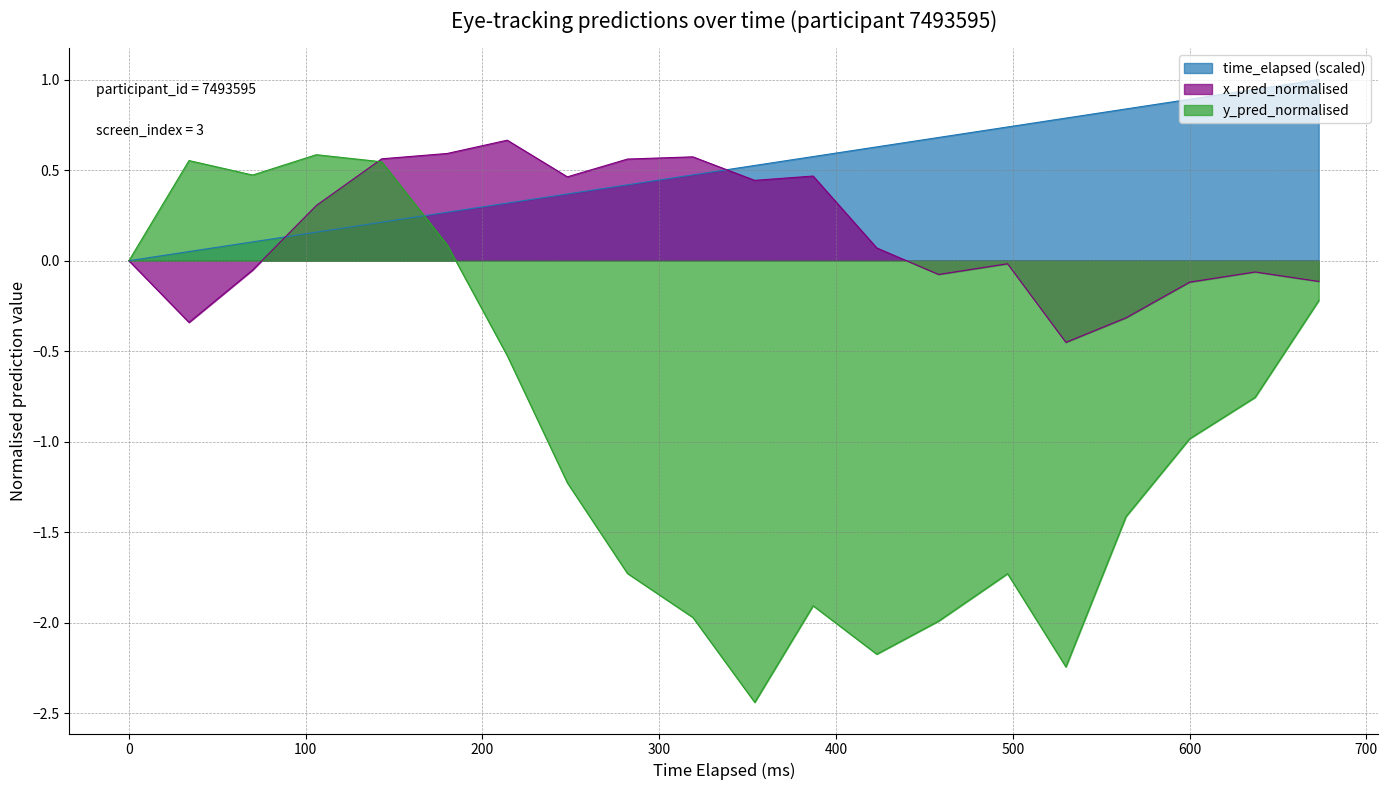

Where do x_pred_normalised and time_elapsed first cross each other?

70 and 106